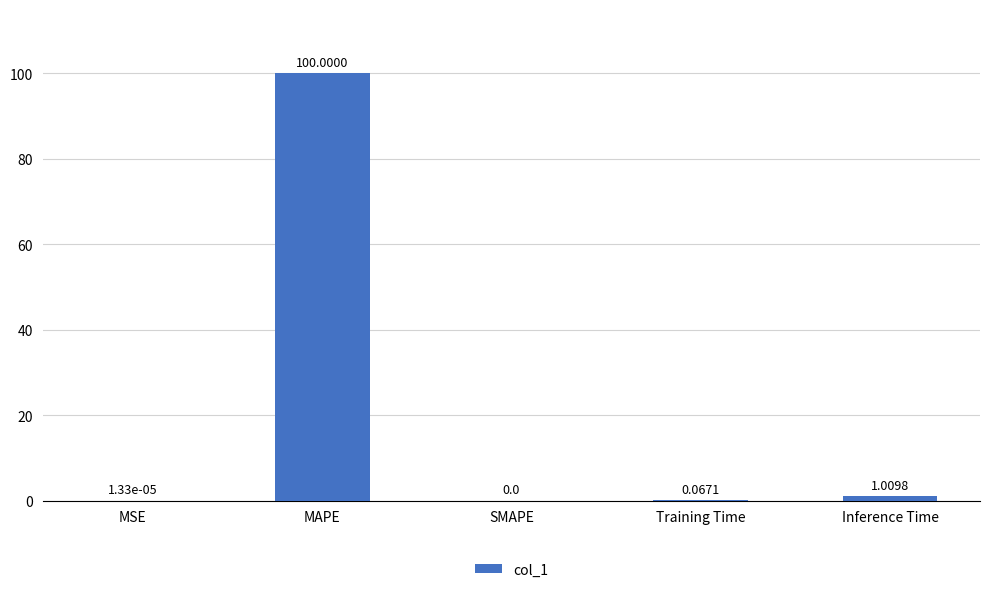

Where is the data nearest to the value 50?

Inference Time